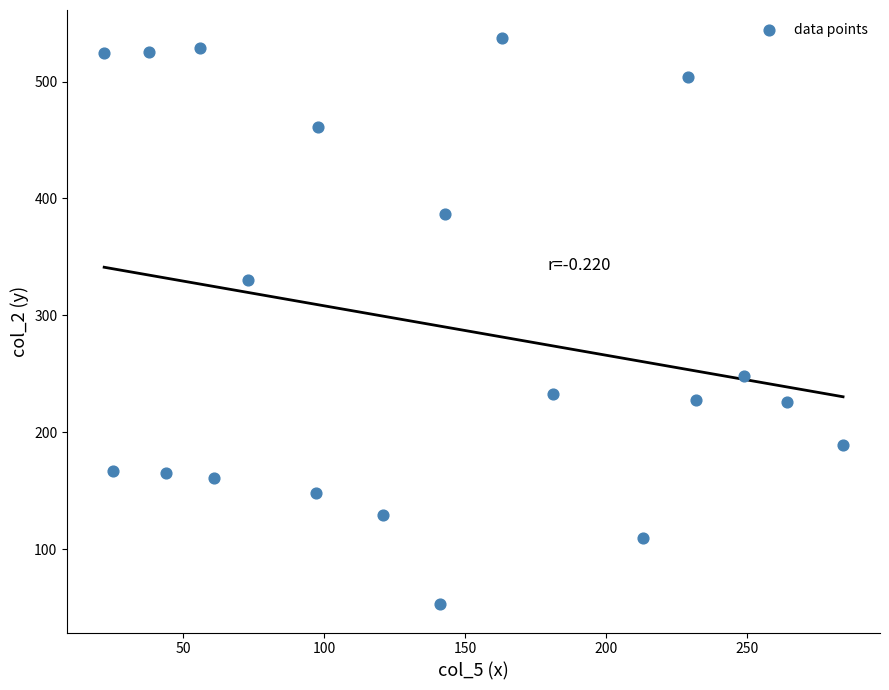

What Y value in the scatter plot is closest to 295?

330